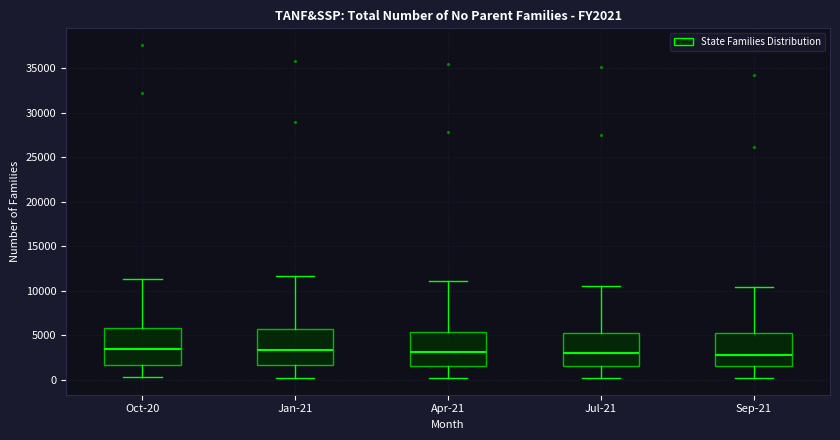

Reading left to right, read every box against the y-axis: the position of its median line, the range the box covers, and the ends of its whiskers. The values are not printed on the chart, so give them approximately, as read against the axis.

Oct-20: median 3500, box 1500 to 6000, whiskers 500 to 11500
Jan-21: median 3500, box 1500 to 5500, whiskers 0 to 11500
Apr-21: median 3000, box 1500 to 5500, whiskers 0 to 11000
Jul-21: median 3000, box 1500 to 5000, whiskers 0 to 10500
Sep-21: median 3000, box 1500 to 5500, whiskers 0 to 10500